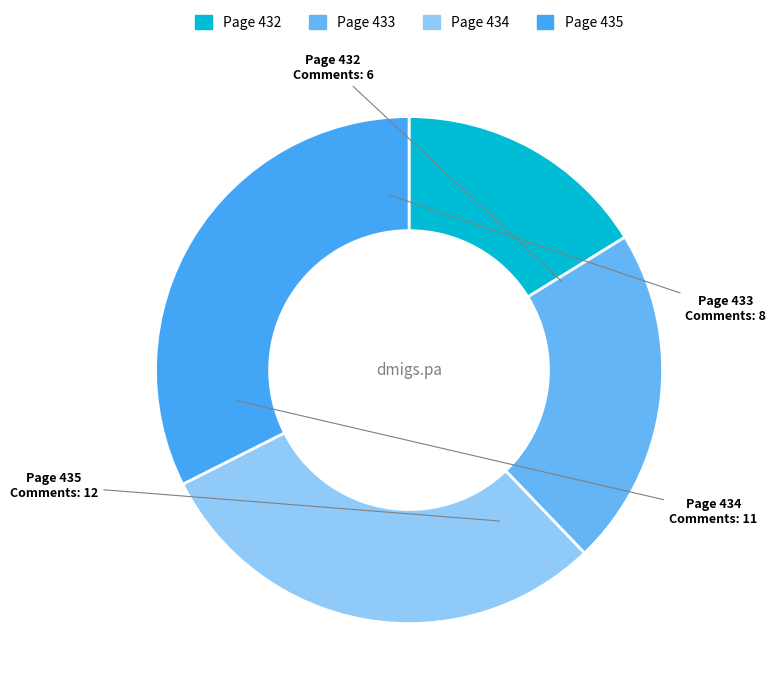

How many slices are in this pie chart?

4